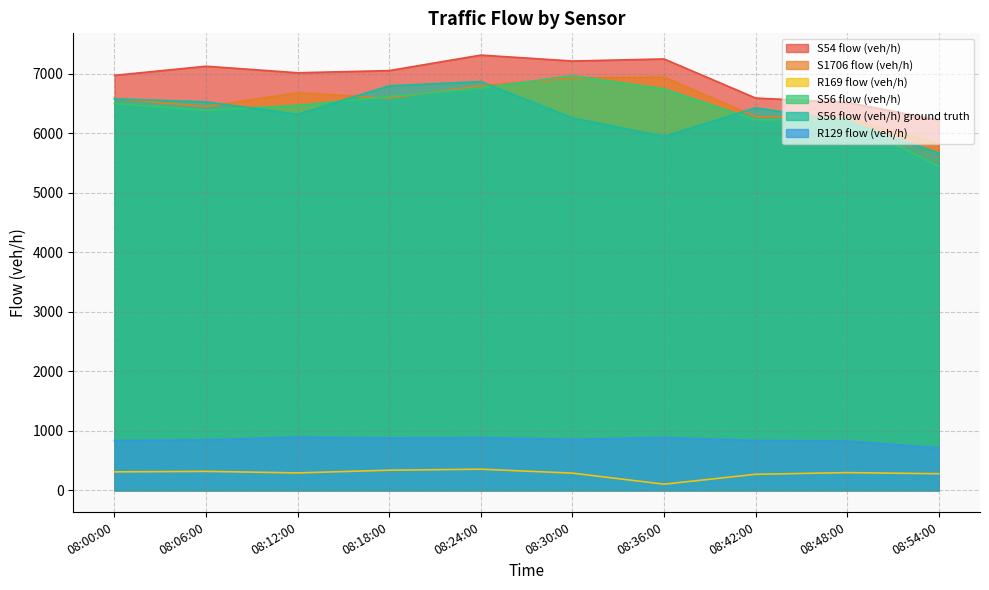

True or false: S1706 flow (veh/h) and S56 flow (veh/h) ground truth cross at least once.

True